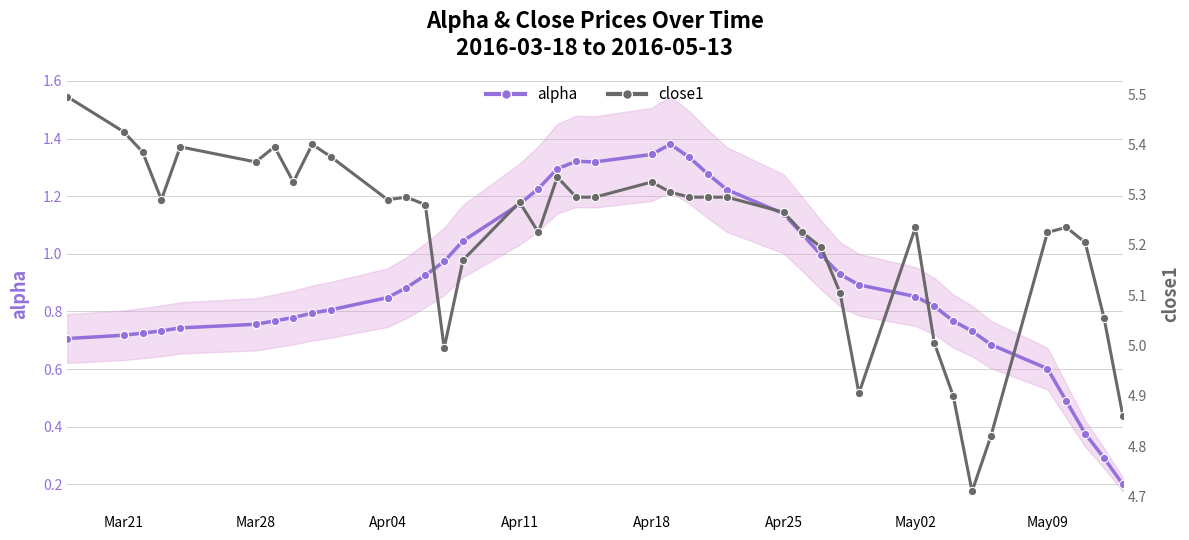

Does the chart display data point markers on the line(s)?

Yes